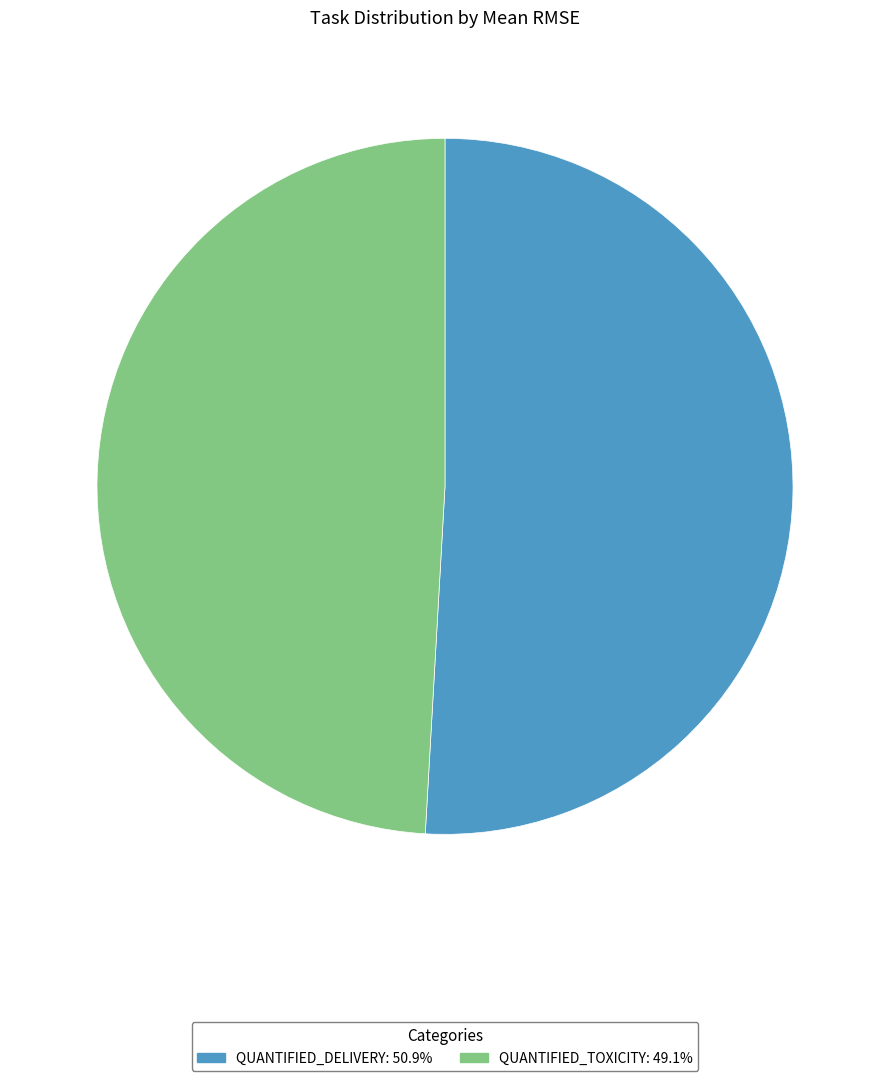

Does any single category account for the majority?

Yes